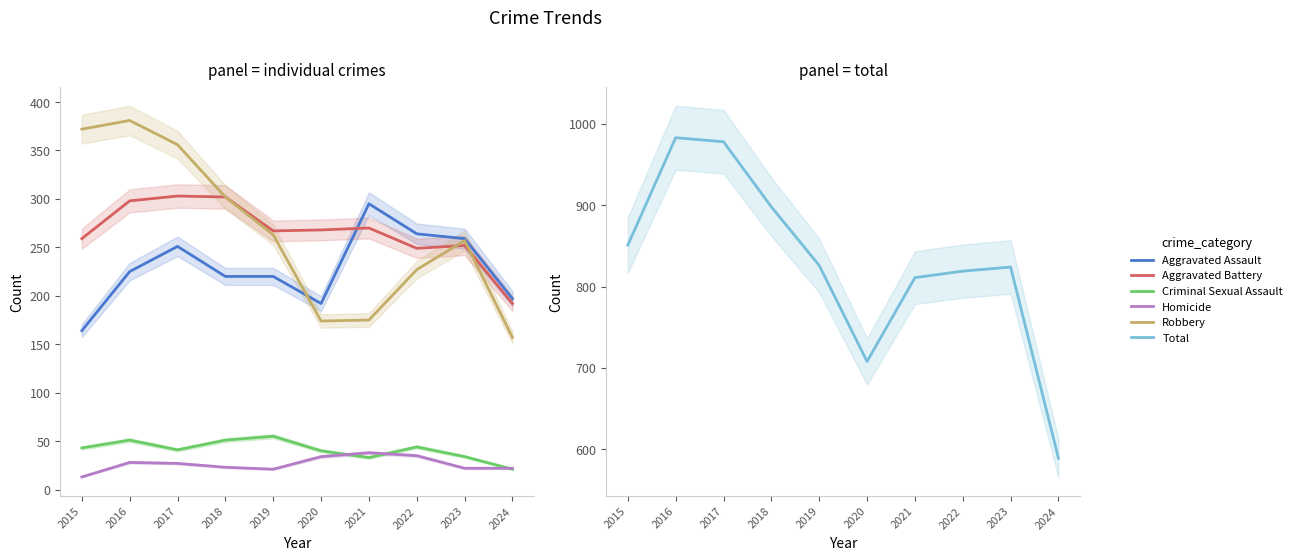

After their last crossing, which series has the higher values: Homicide or Criminal Sexual Assault?

Homicide